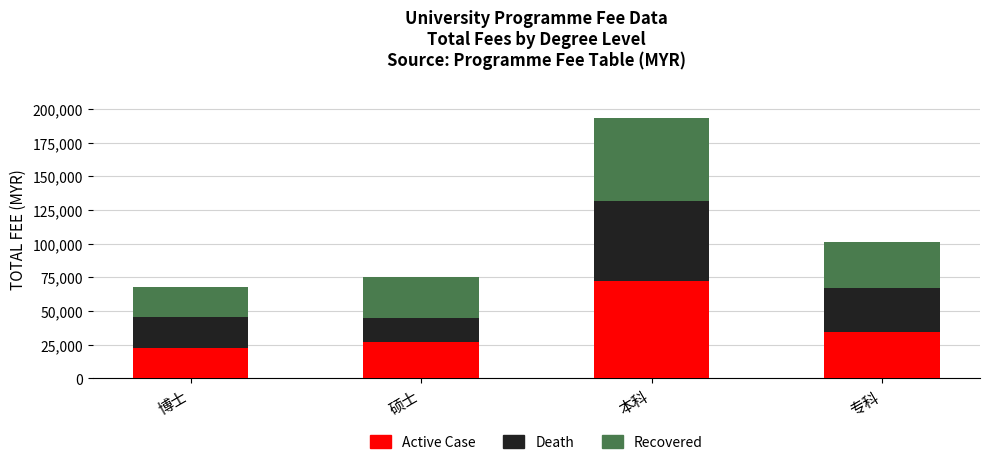

How many data points does each series have?

4